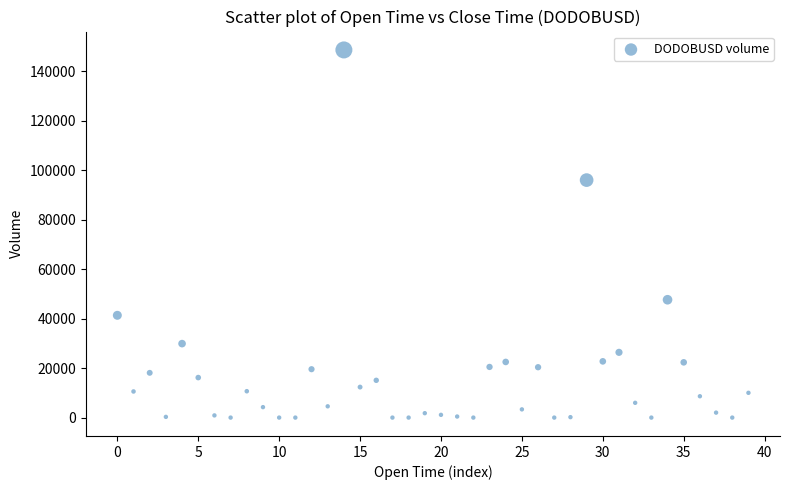

What is the range of Y values (max minus min)?

148575